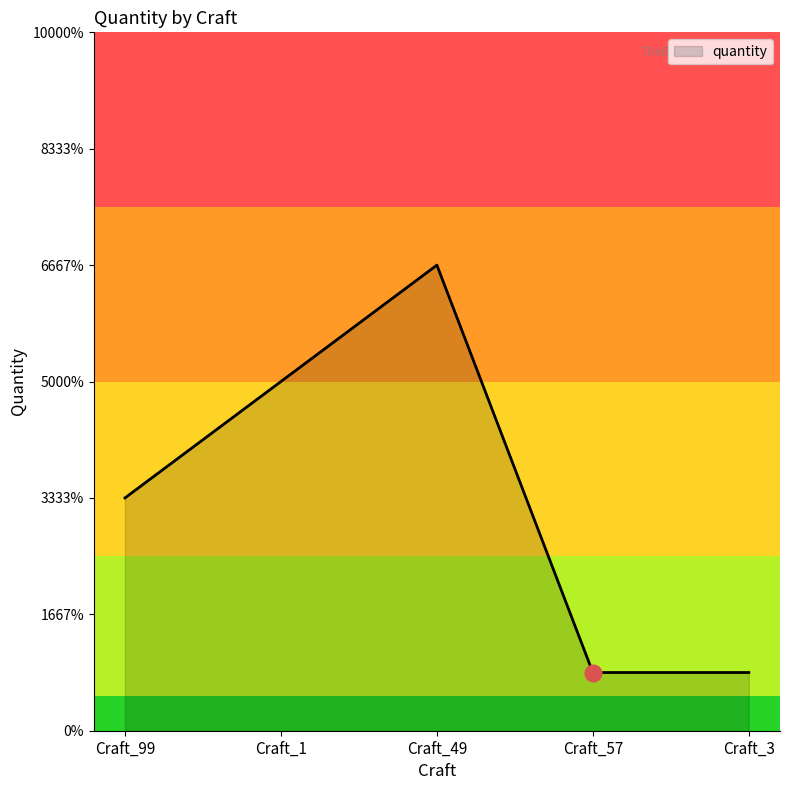

What is the value of the 4th point from the left?

0.1